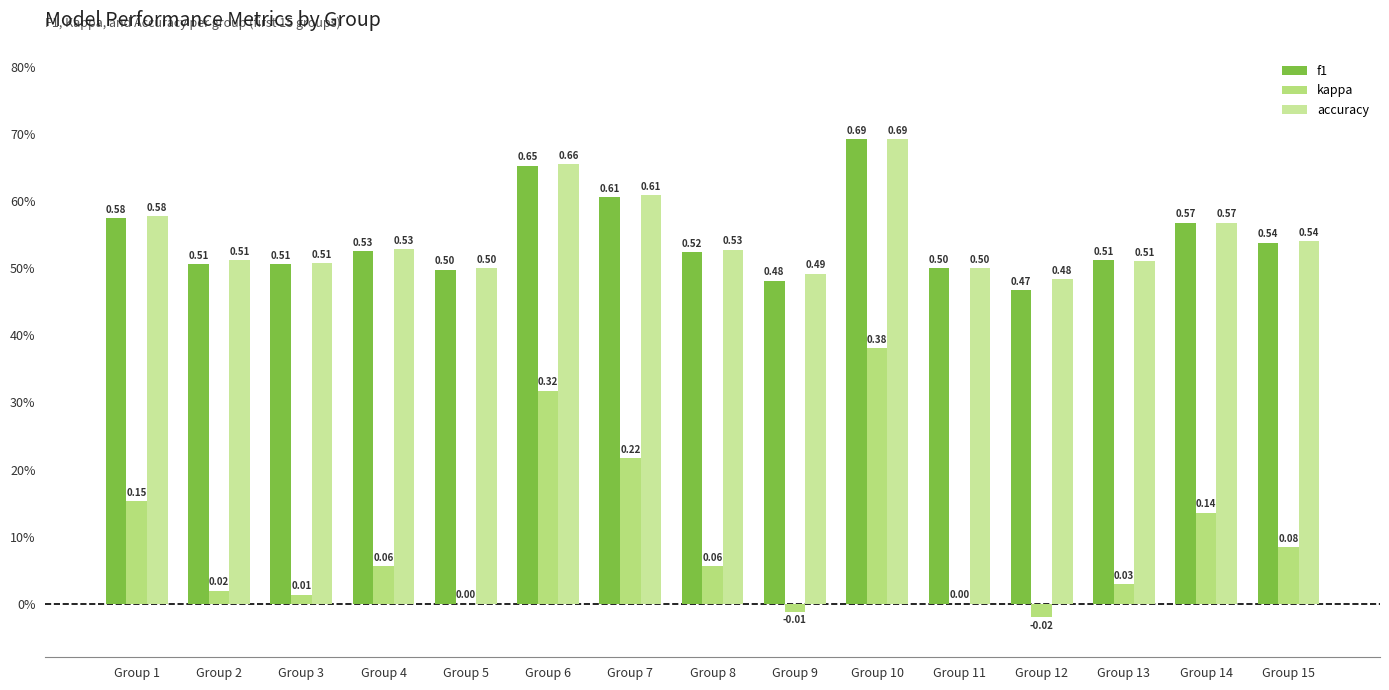

Which category has the highest value across all series?

Group 10